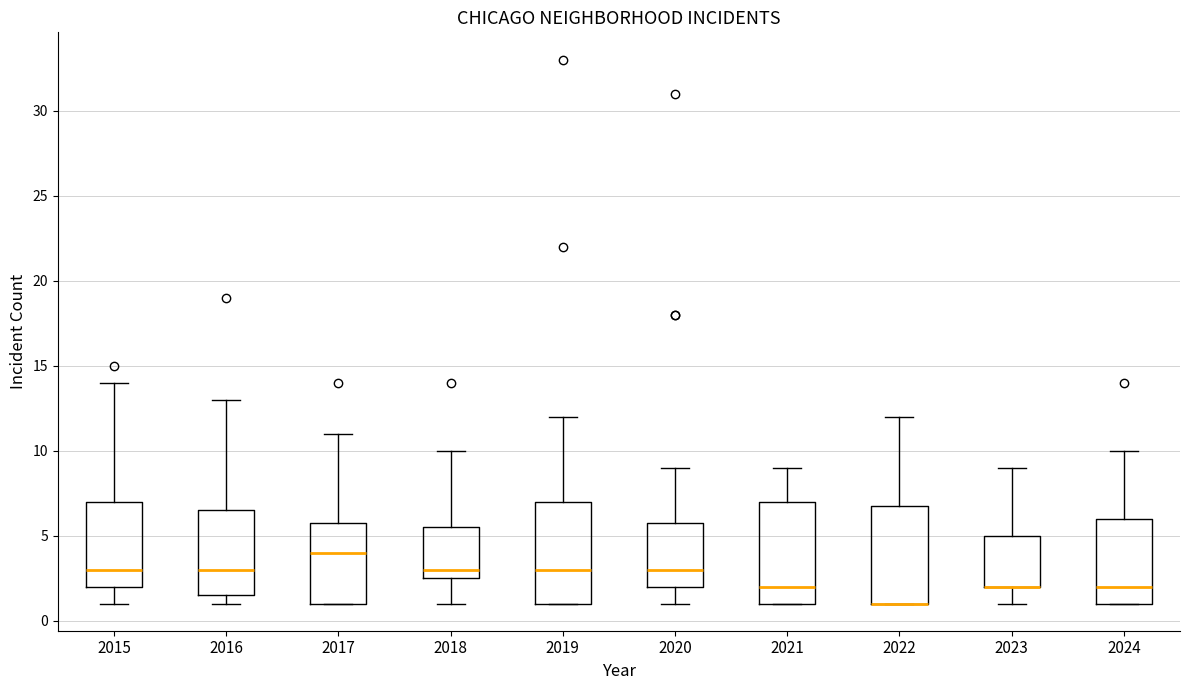

Reading left to right, read every box against the y-axis: the position of its median line, the range the box covers, and the ends of its whiskers. The values are not printed on the chart, so give them approximately, as read against the axis.

2015: median 3.0, box 2.0 to 7.0, whiskers 1.0 to 14.0
2016: median 3.0, box 1.5 to 6.5, whiskers 1.0 to 13.0
2017: median 4.0, box 1.0 to 6.0, whiskers 1.0 to 11.0
2018: median 3.0, box 2.5 to 5.5, whiskers 1.0 to 10.0
2019: median 3.0, box 1.0 to 7.0, whiskers 1.0 to 12.0
2020: median 3.0, box 2.0 to 6.0, whiskers 1.0 to 9.0
2021: median 2.0, box 1.0 to 7.0, whiskers 1.0 to 9.0
2022: median 1.0 (drawn on the box's lower edge), box 1.0 to 7.0, whiskers 1.0 to 12.0
2023: median 2.0 (drawn on the box's lower edge), box 2.0 to 5.0, whiskers 1.0 to 9.0
2024: median 2.0, box 1.0 to 6.0, whiskers 1.0 to 10.0